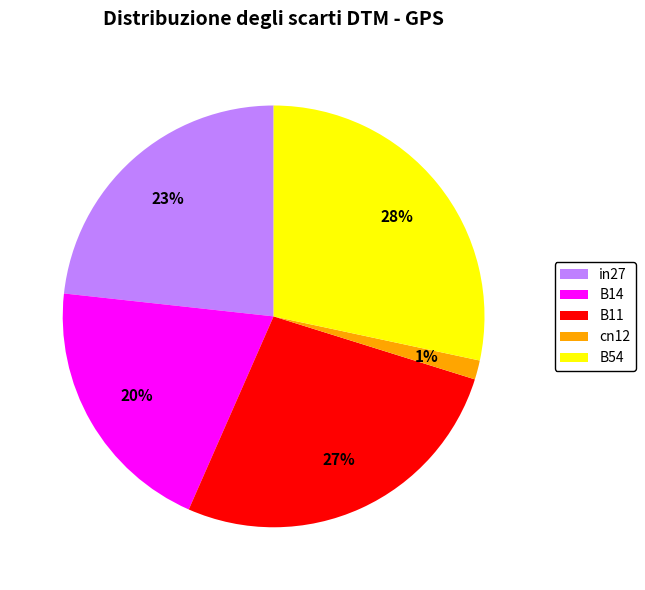

Is the sum of B14 and B11 greater than half?

No